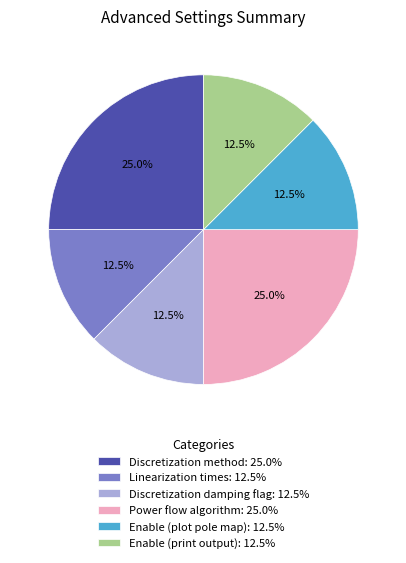

How many slices are in this pie chart?

6